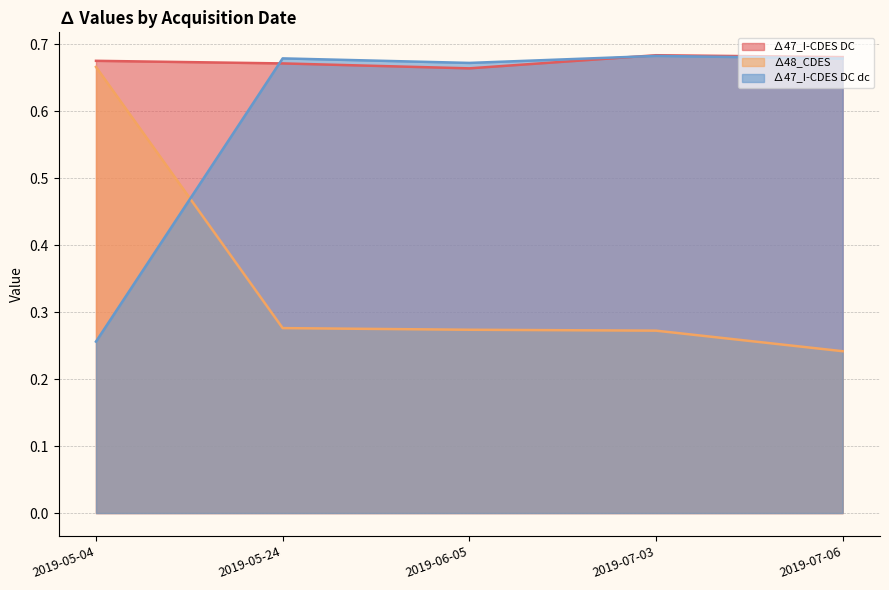

What is the greatest value displayed?

0.7